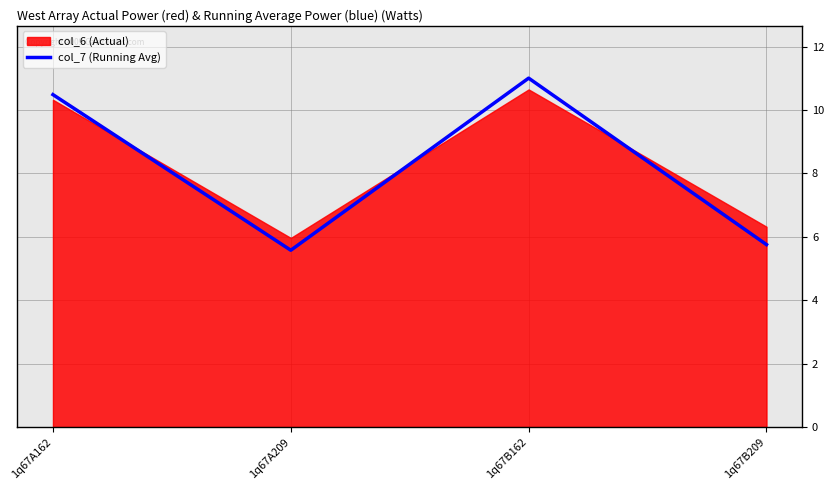

The chart shows a value of 5.6 at 1q67A209. True or false?

True